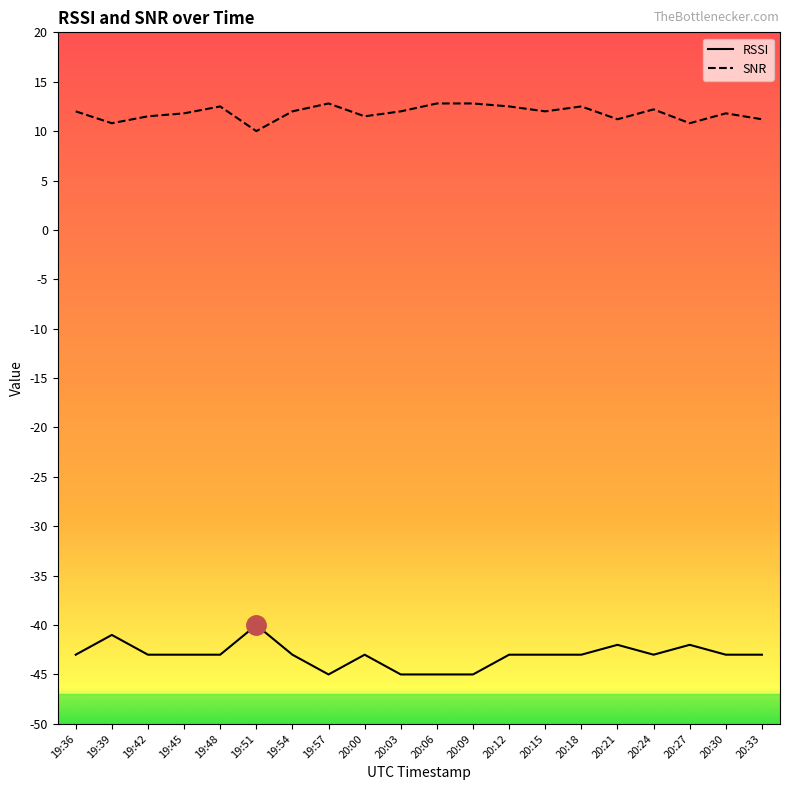

What position from the left is 19:51?

6